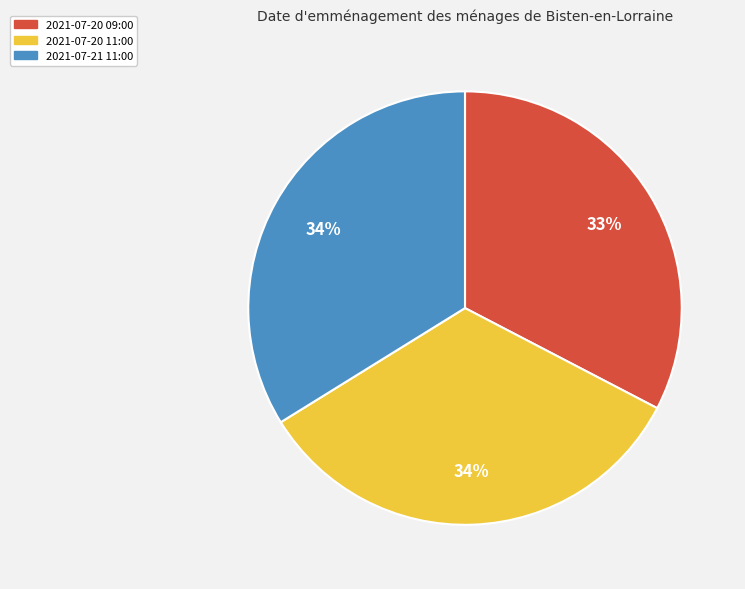

Between 2021-07-21 11:00 and 2021-07-20 09:00, which is larger?

2021-07-21 11:00